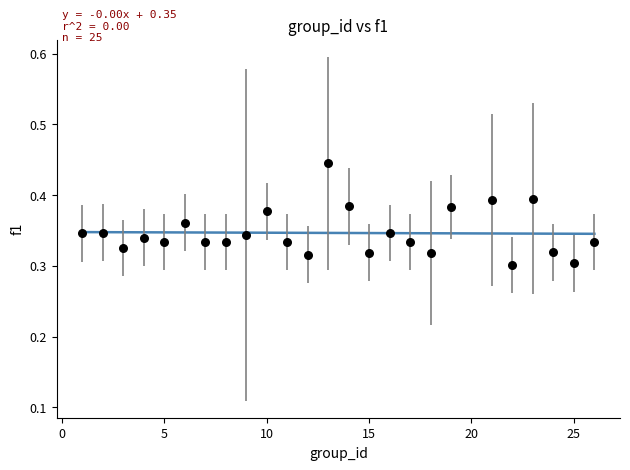

What is the range of X values (max minus min)?

25.0